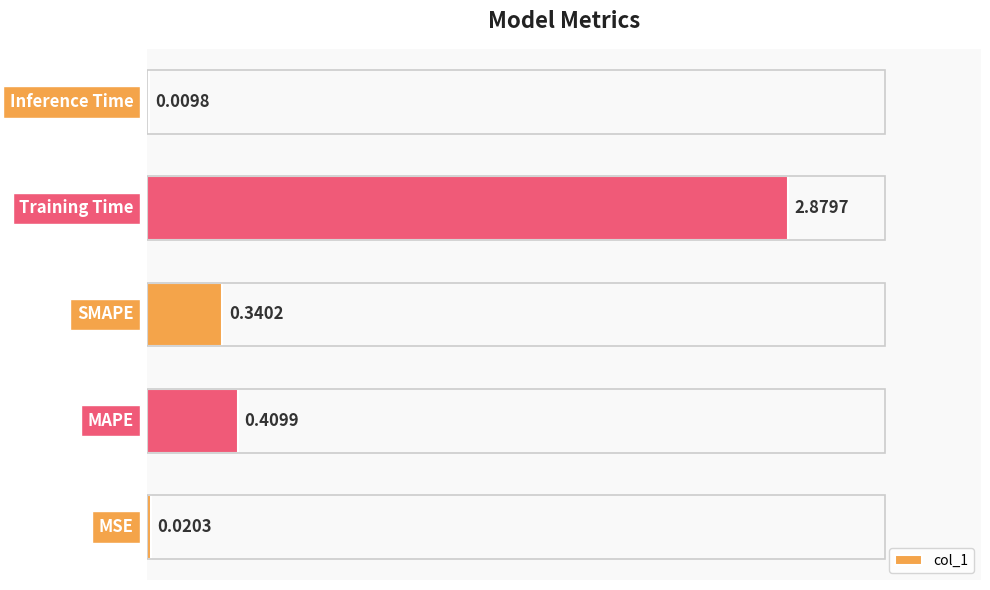

What is the value of the 2nd bar from the left?

0.4